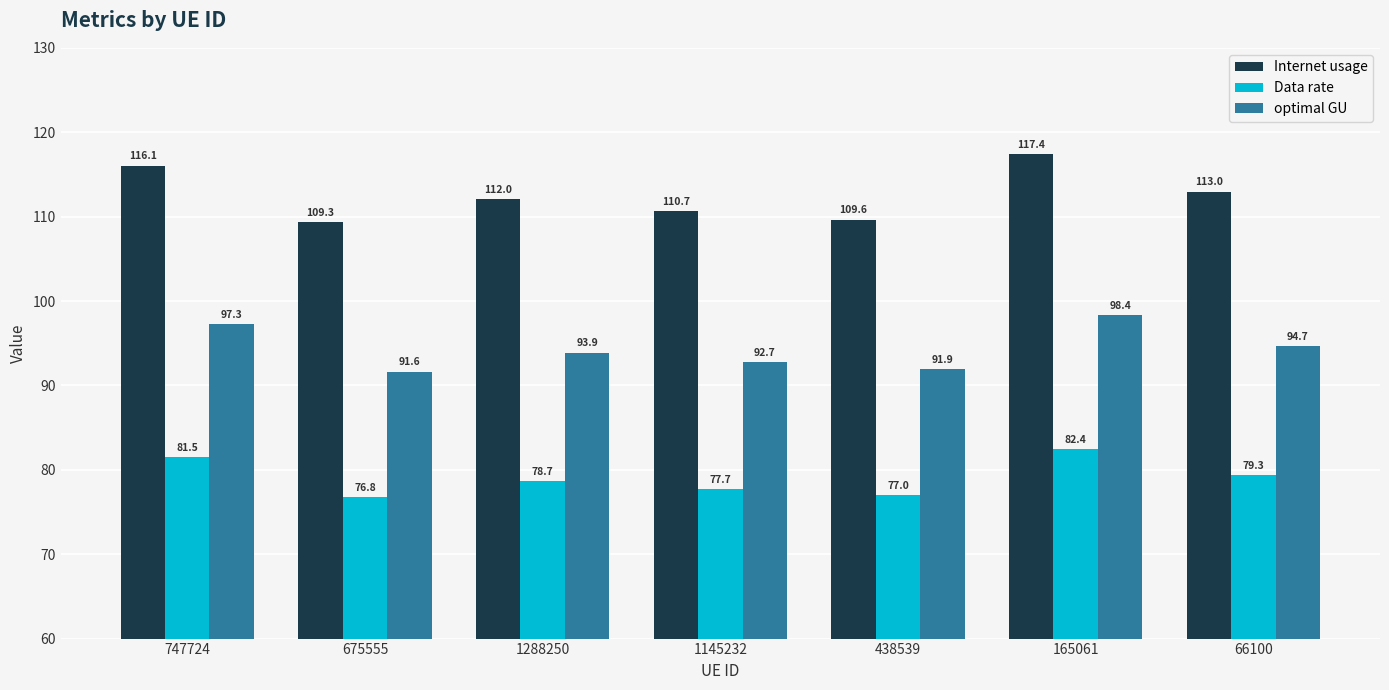

Which series has the largest total across all categories?

Internet usage